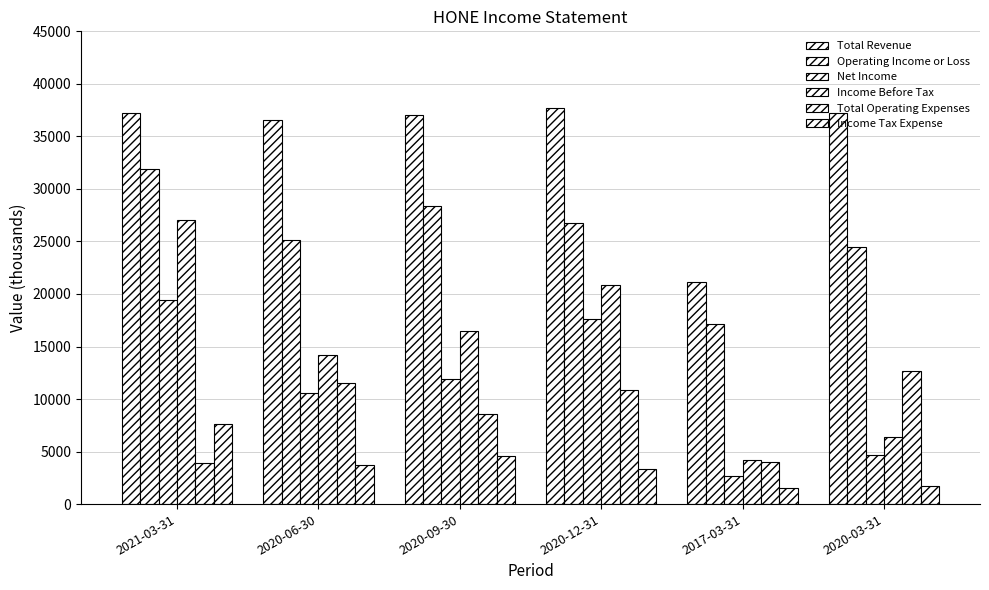

How many values in the Net Income series are below 11900?

3